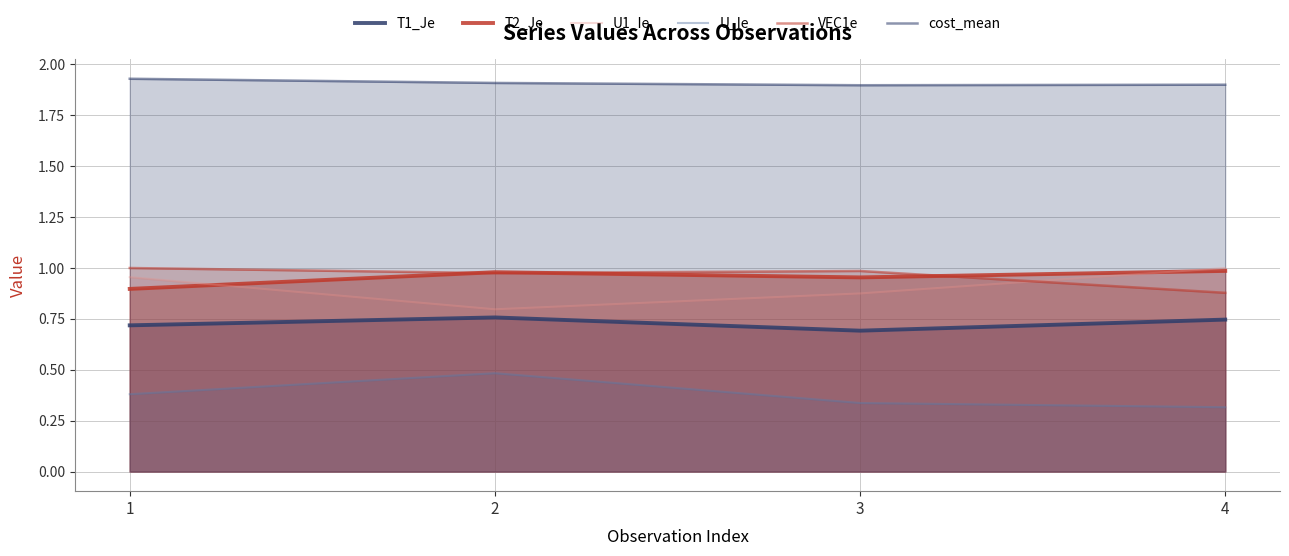

Count the number of categories in the chart.

4